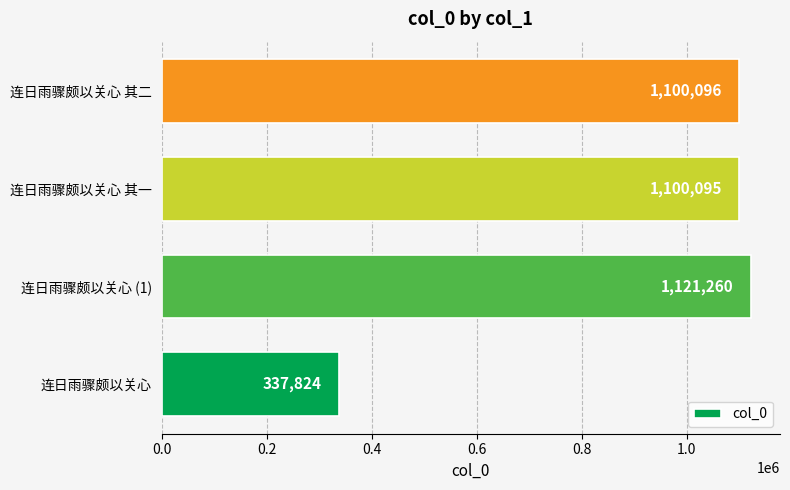

Between 连日雨骤颇以关心 and 连日雨骤颇以关心 其一, which is larger?

连日雨骤颇以关心 其一